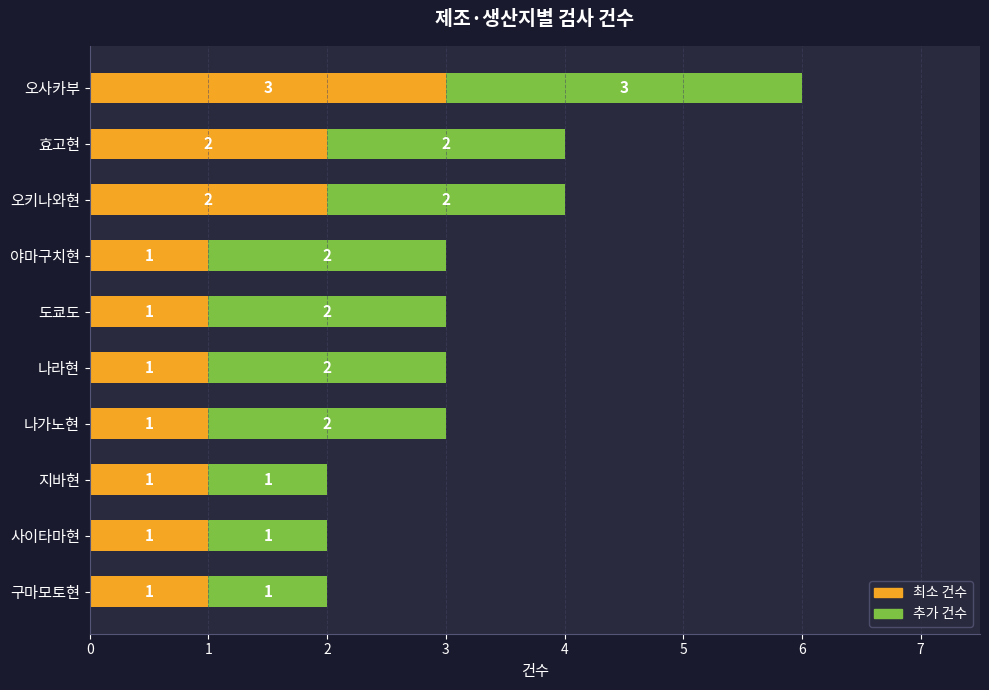

True or false: 최소 건수 has a value of 1 at 나라현.

True